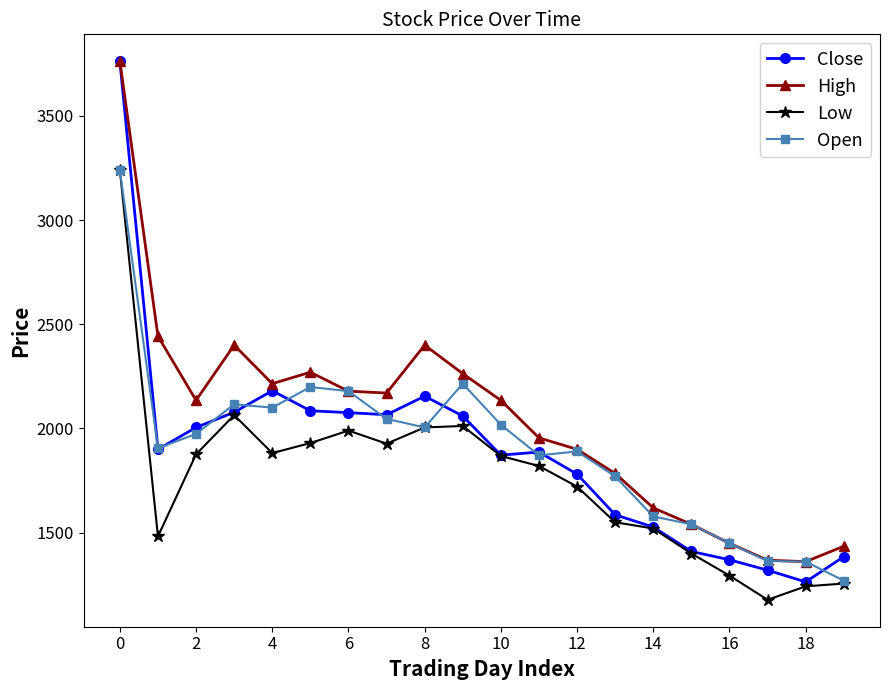

Which series has the largest range (max minus min)?

Close